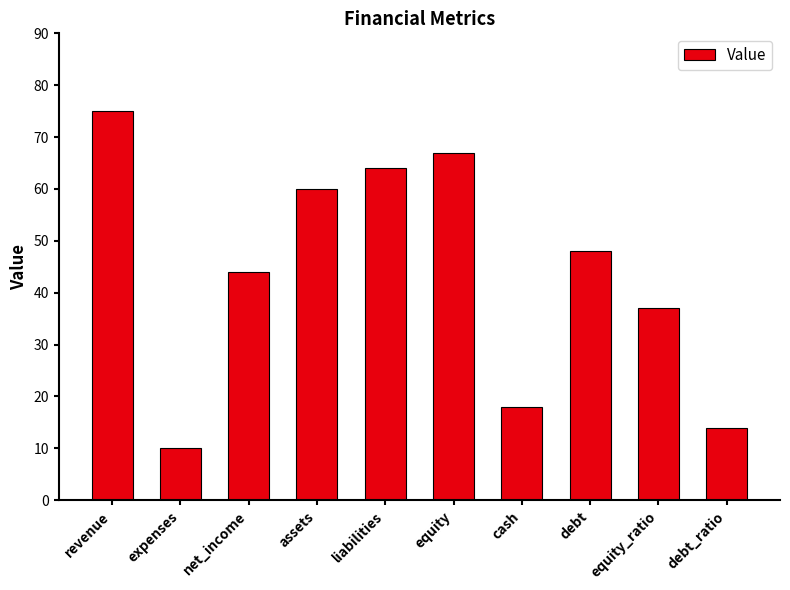

What is the maximum value shown in the chart?

75